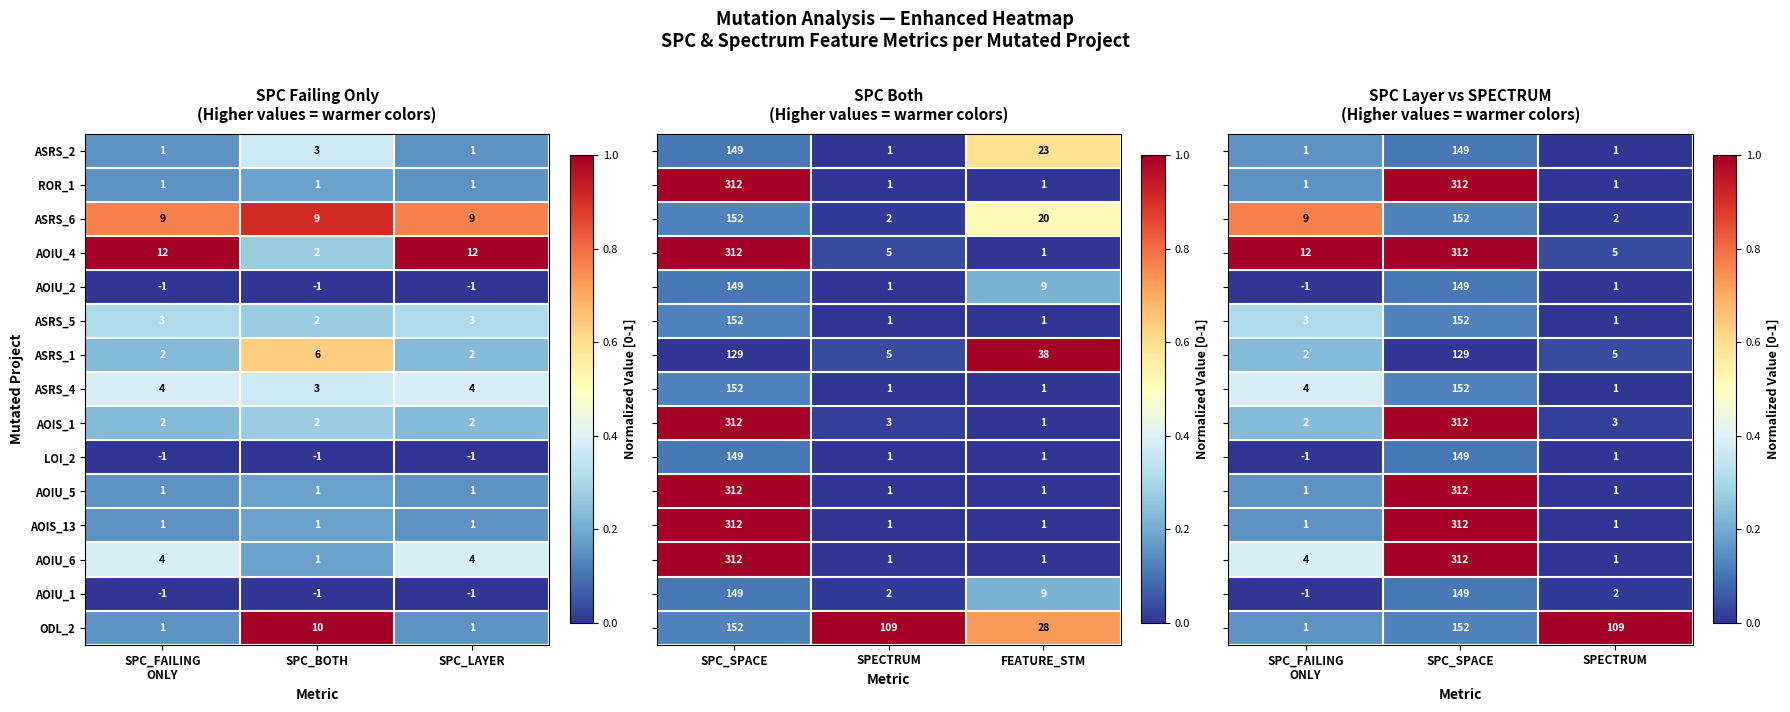

What is the lowest value of the ASRS_4 series?

3